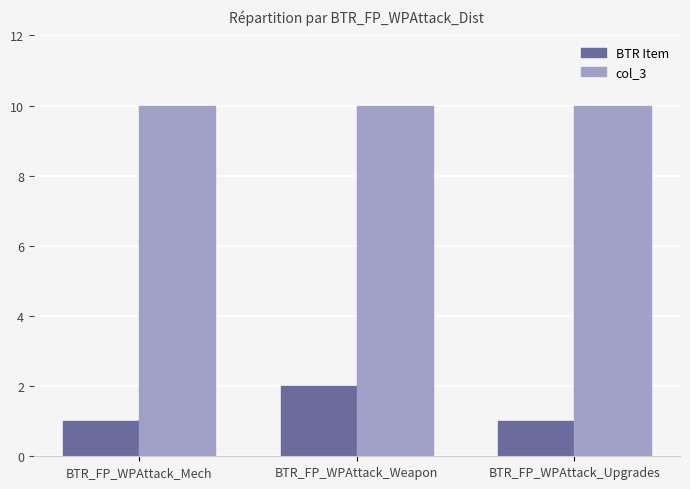

What position from the left is BTR_FP_WPAttack_Mech?

1